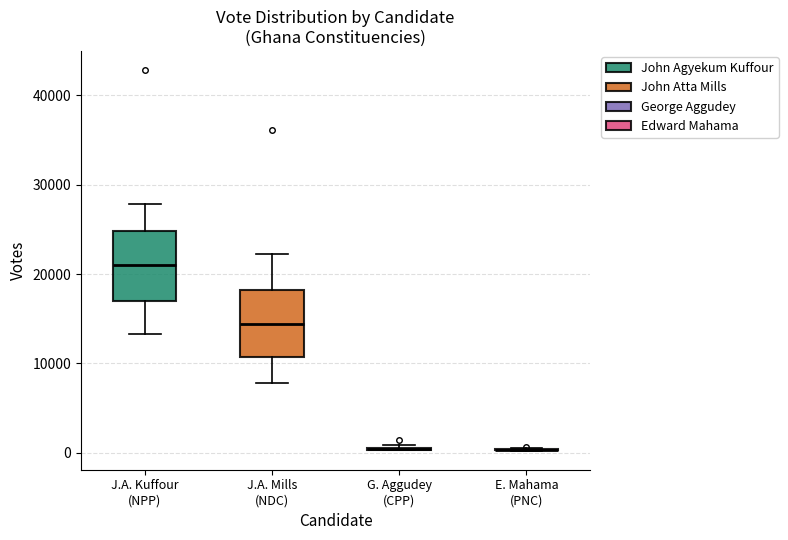

Reading left to right, read every box against the y-axis: the position of its median line, the range the box covers, and the ends of its whiskers. The values are not printed on the chart, so give them approximately, as read against the axis.

J.A. Kuffour (NPP): median 21000, box 17000 to 25000, whiskers 13000 to 28000
J.A. Mills (NDC): median 14000, box 11000 to 18000, whiskers 8000 to 22000
G. Aggudey (CPP): box collapsed to a line at 0, whiskers 0 to 1000
E. Mahama (PNC): box collapsed to a line at 0, whiskers 0 to 1000